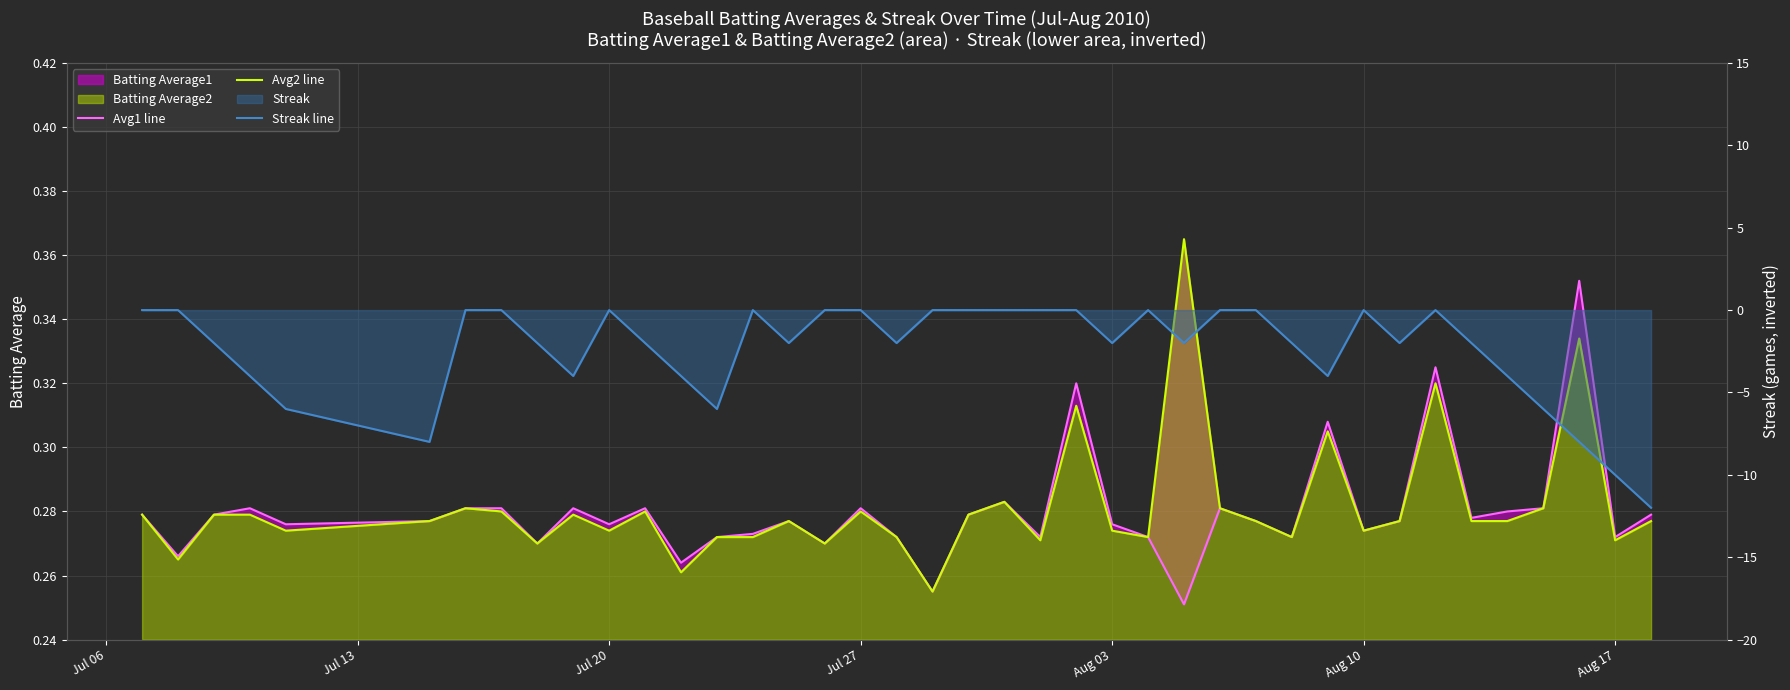

Which series has the largest total across all categories?

Avg2 line